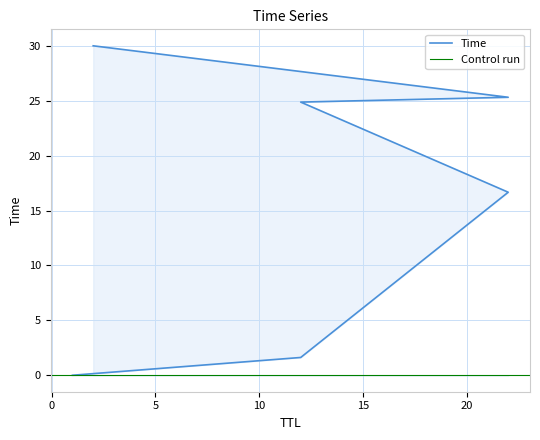

The value at 22 is 25.3. True or false?

True